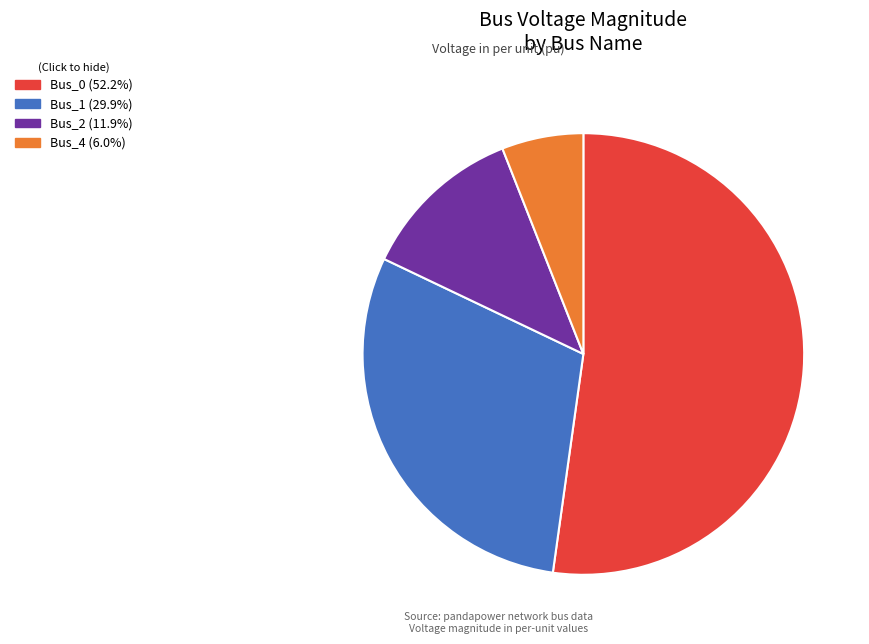

Does Bus_1 (29.9%) account for over 50% of the chart?

No